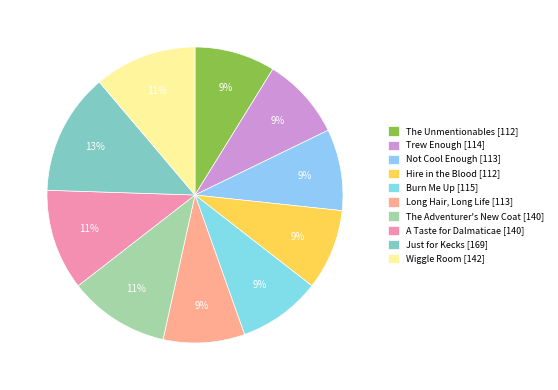

How much of the chart is everything except Hire in the Blood?

91.2%